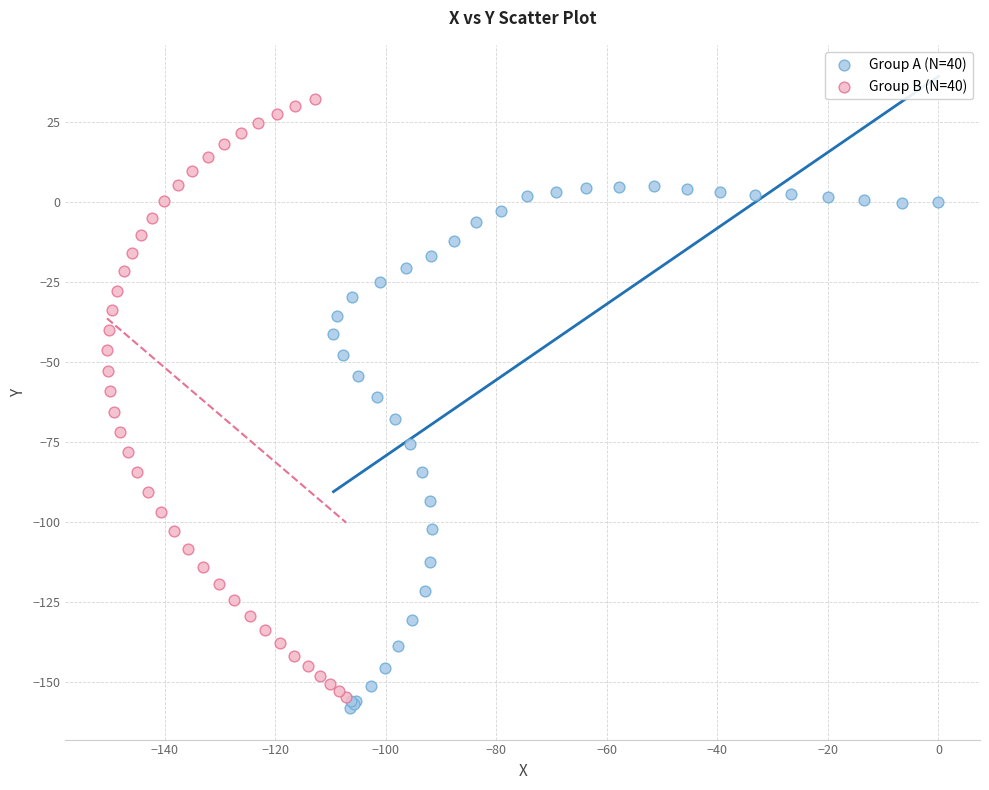

Which series reaches the maximum Y coordinate?

Group B (N=40)